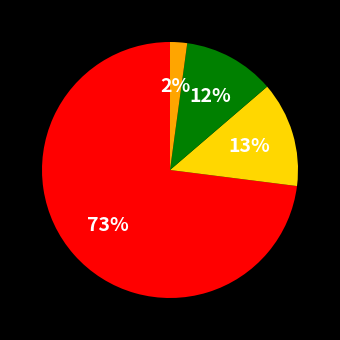

Does any single category account for the majority?

Yes